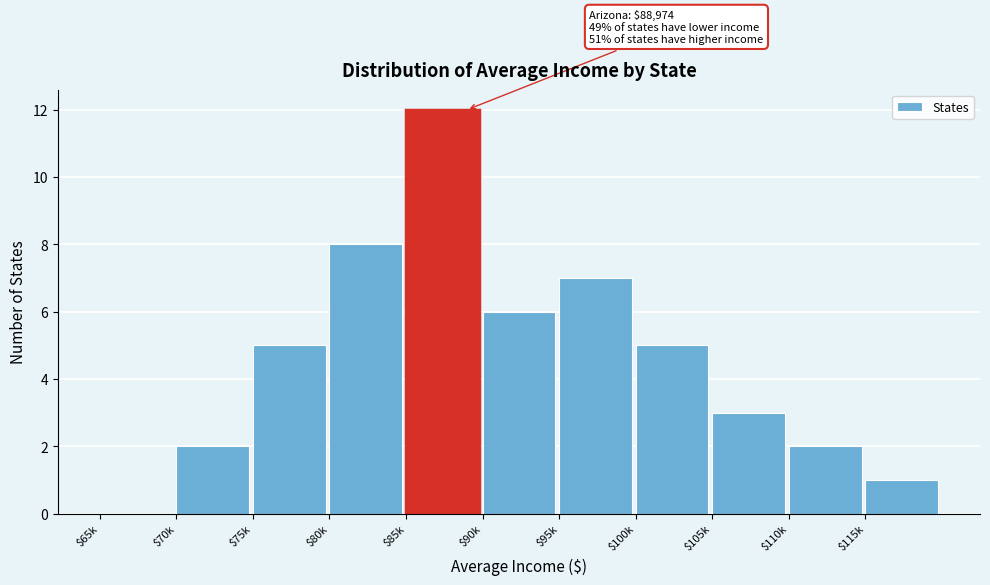

What is the greatest value displayed?

12